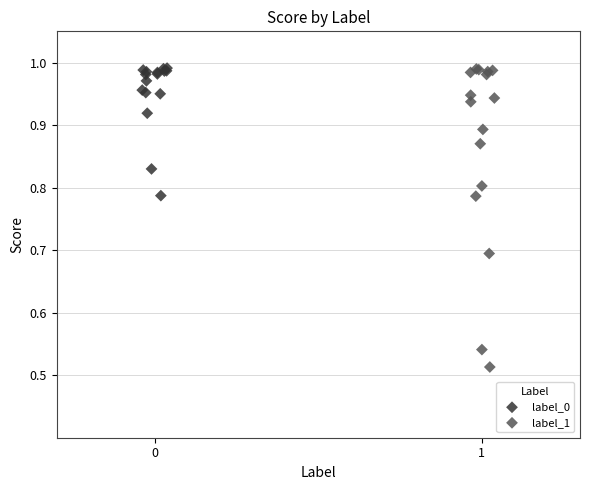

Which series reaches the minimum Y coordinate?

label_1